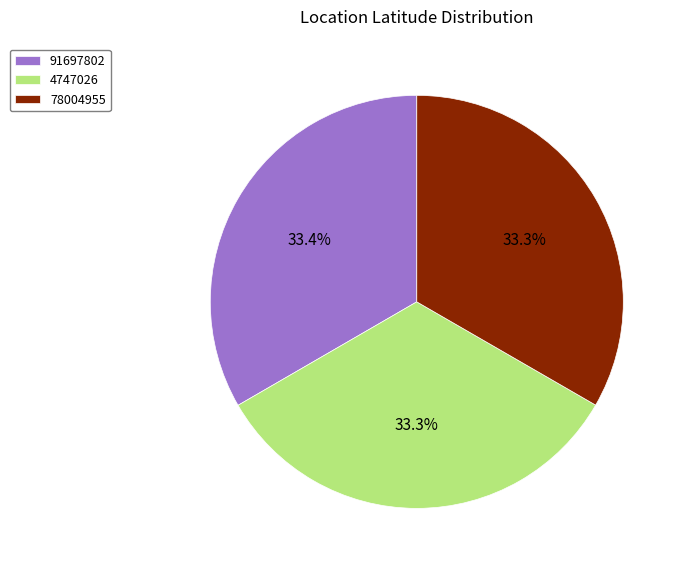

Approximately how many times larger is the value at 4747026 compared to 78004955?

1.0